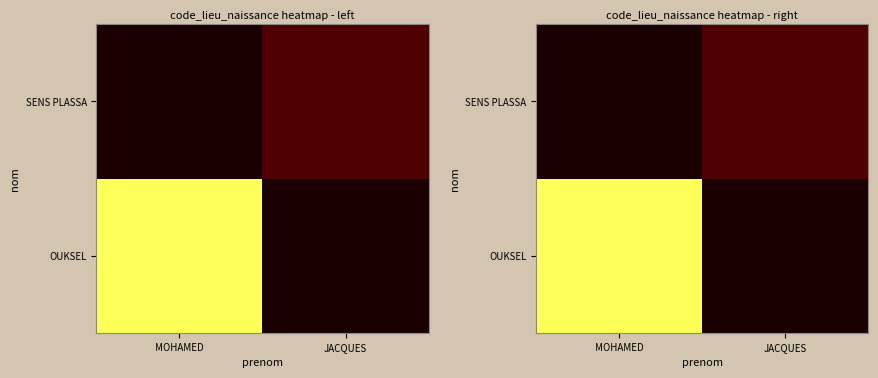

What is the minimum value shown in the chart?

64204.0